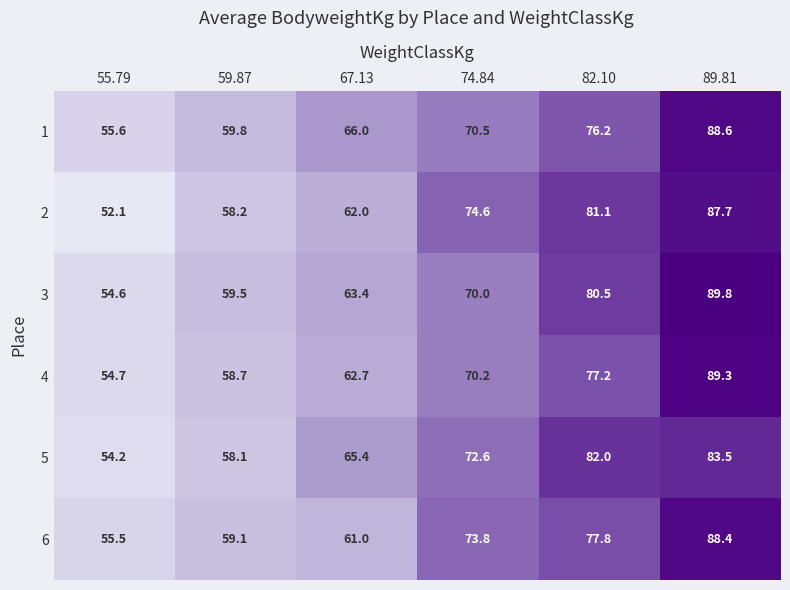

Is it true that 1 equals 44.7 at 74.84?

False